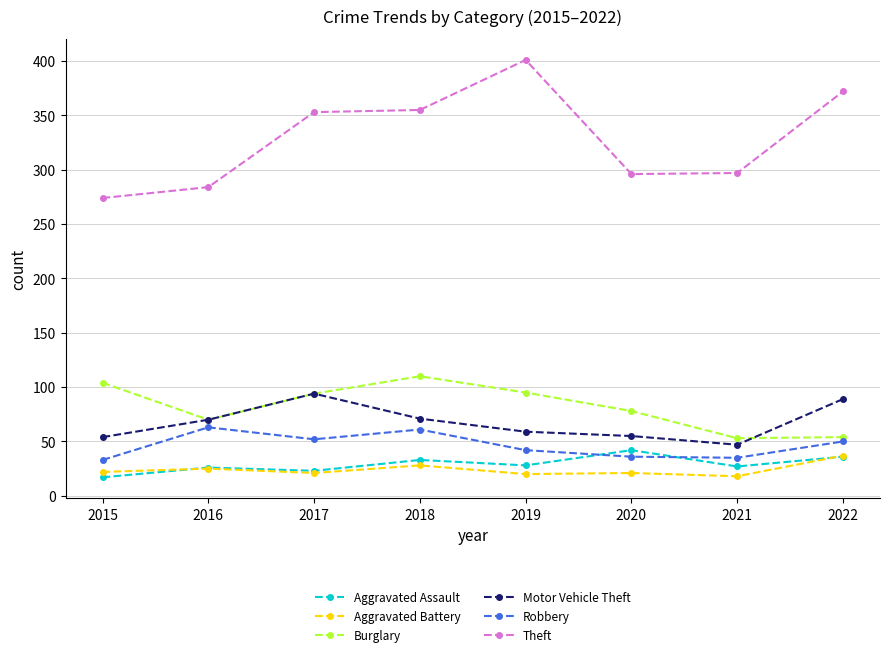

What are all the series names shown in the legend?

Aggravated Assault, Aggravated Battery, Burglary, Motor Vehicle Theft, Robbery, Theft